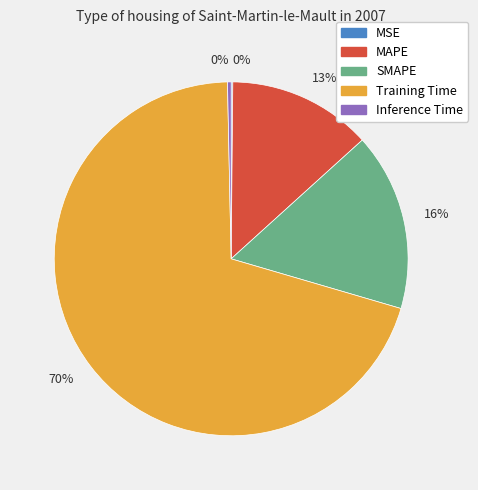

Does any single category account for the majority?

Yes